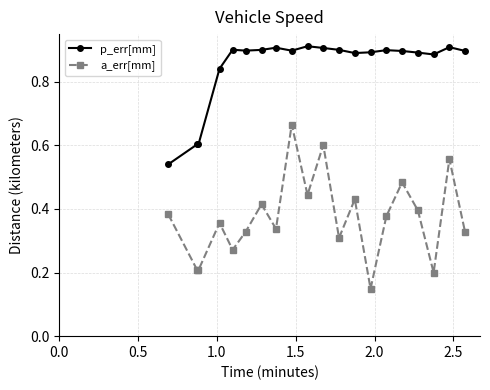

In a_err[mm], how many points are lower than both neighbors (excluding endpoints)?

7